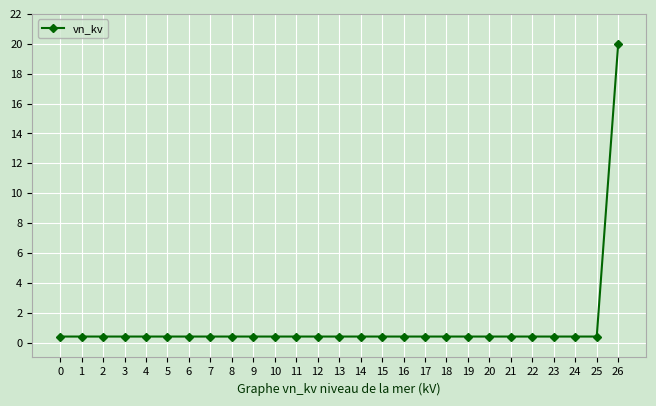

What is the value of the 10th point from the left?

0.4